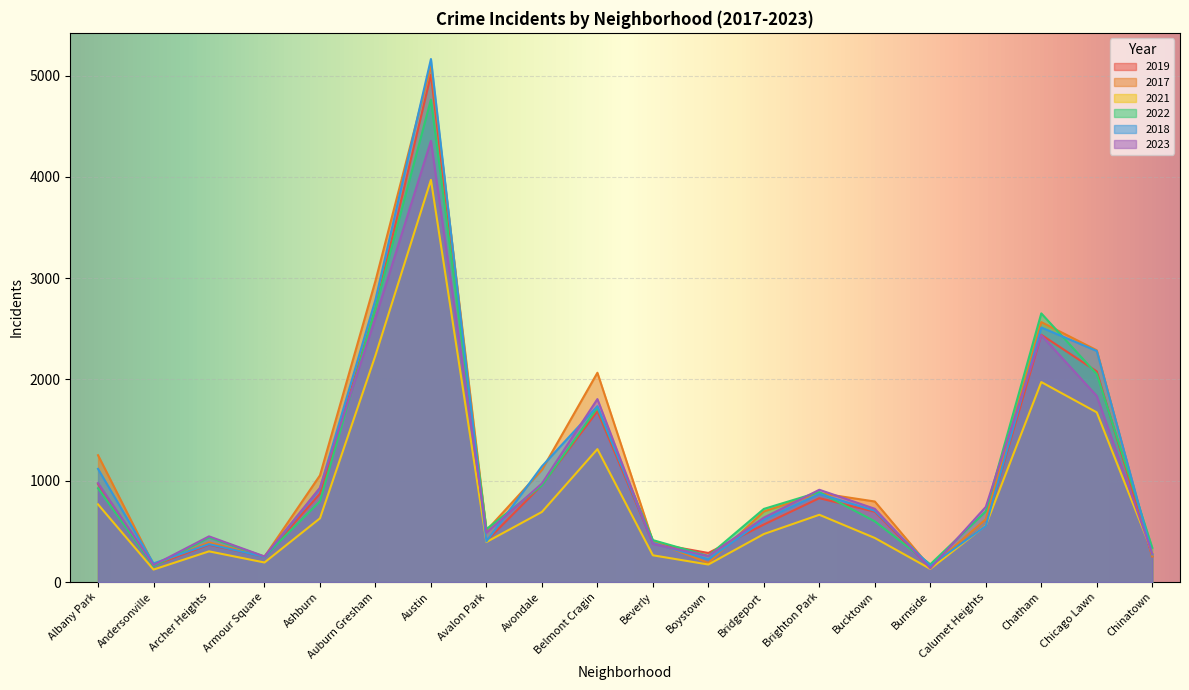

True or false: 2017 has a value of 273 at Albany Park.

False